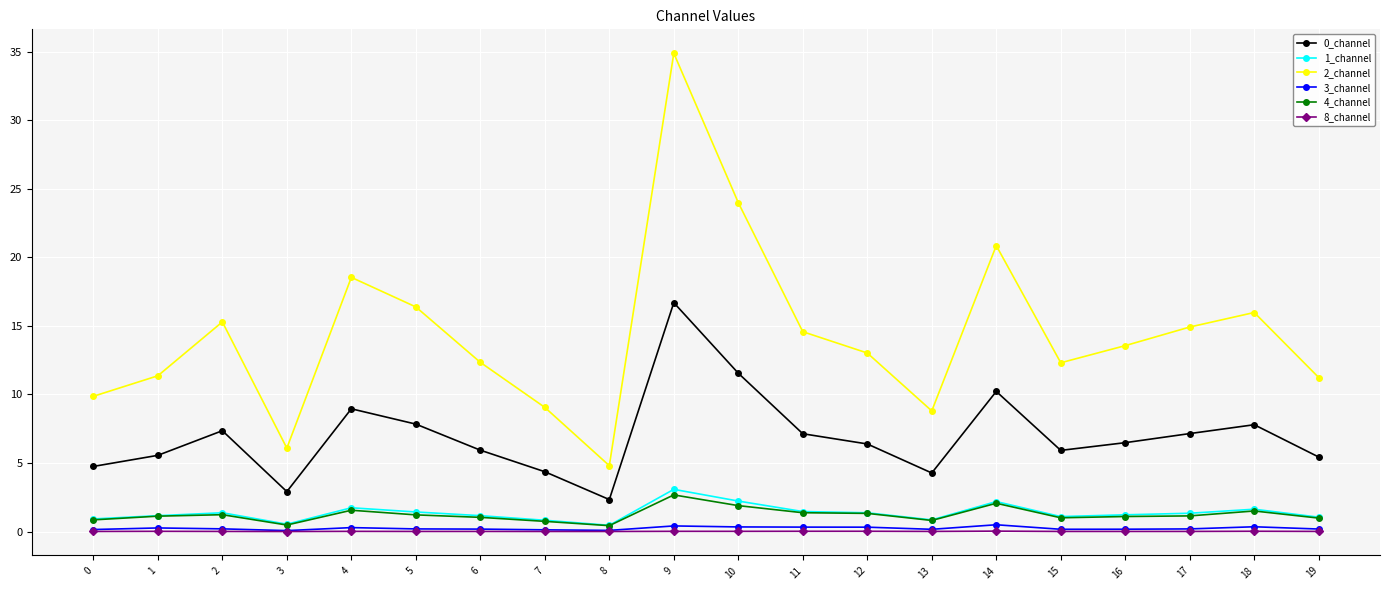

What is the total value across all series at 3?

10.1